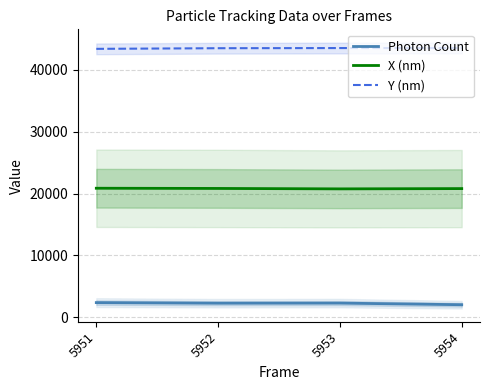

The Y (nm) series shows 24775.8 at 5951. True or false?

False